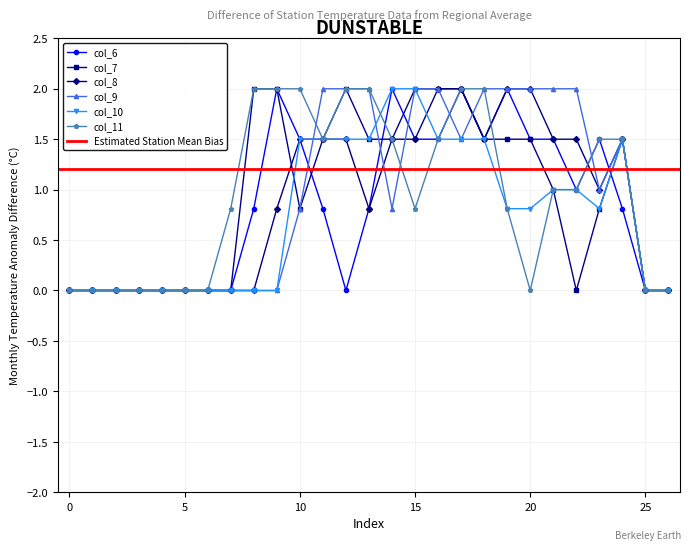

In col_10, how many points are lower than both neighbors (excluding endpoints)?

1